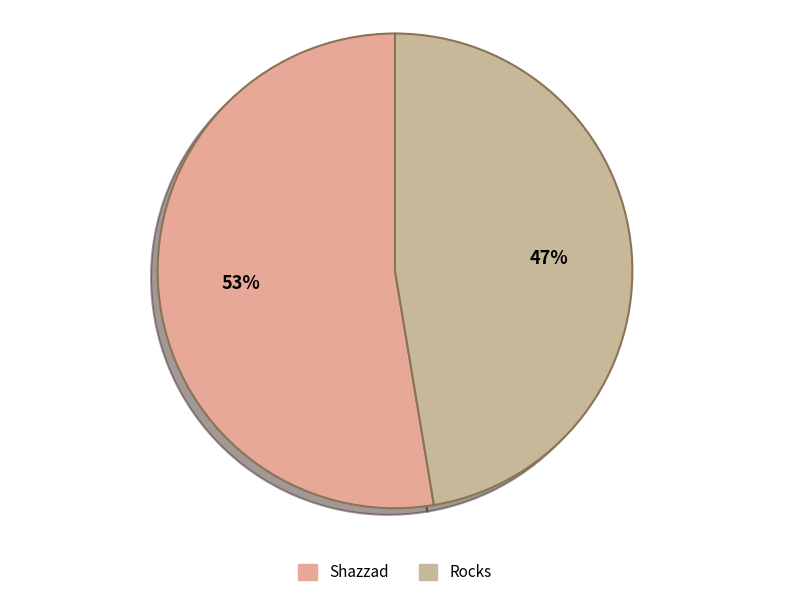

Rank the categories by value from lowest to highest.

Rocks, Shazzad